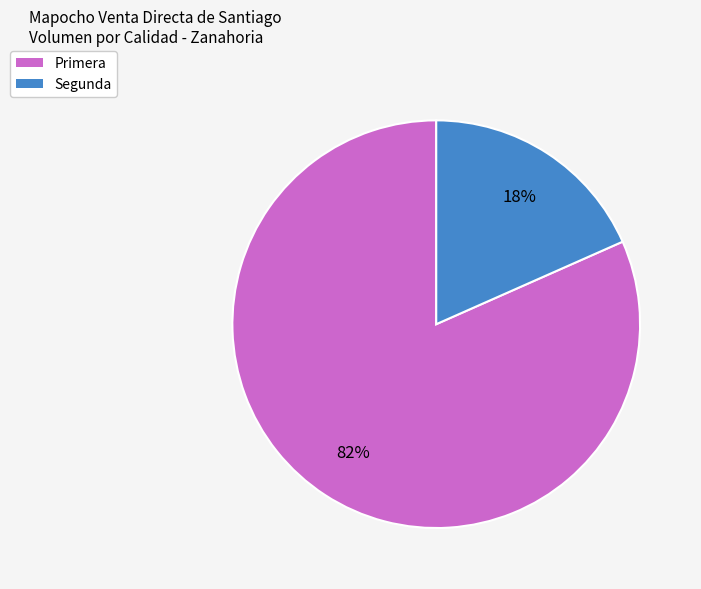

Which has a higher value, Primera or Segunda?

Primera